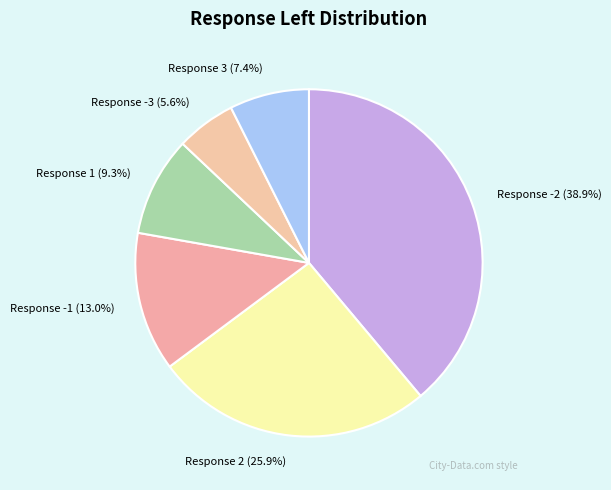

What is the largest slice in the pie chart?

Response -2 (38.9%)